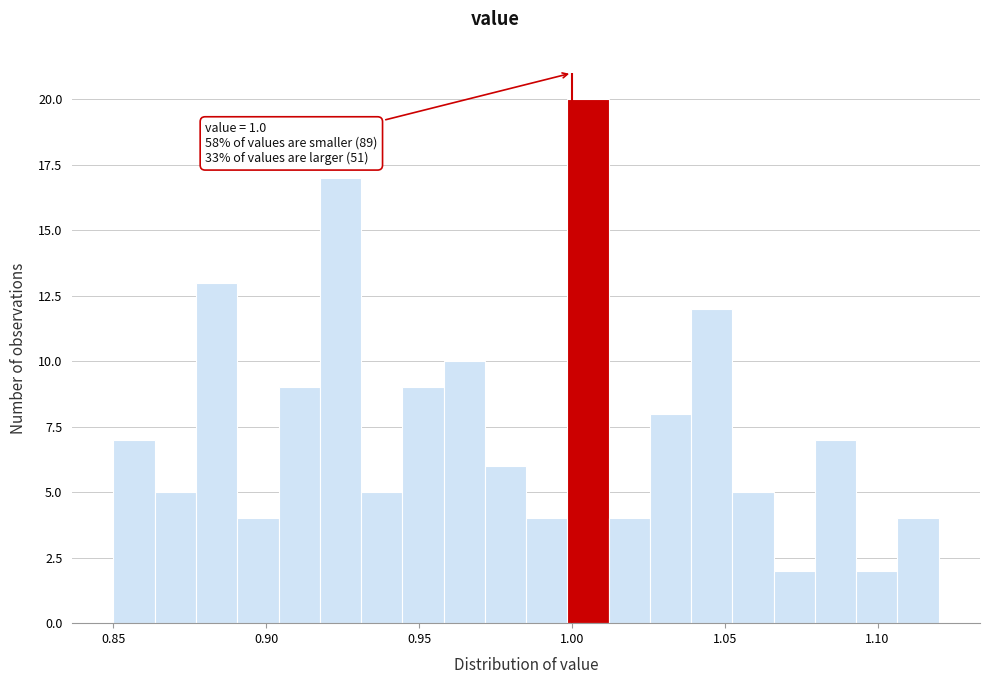

Around what value on the x-axis is the tallest bar? Give the approximate position of its centre, as read against the axis.

1.005